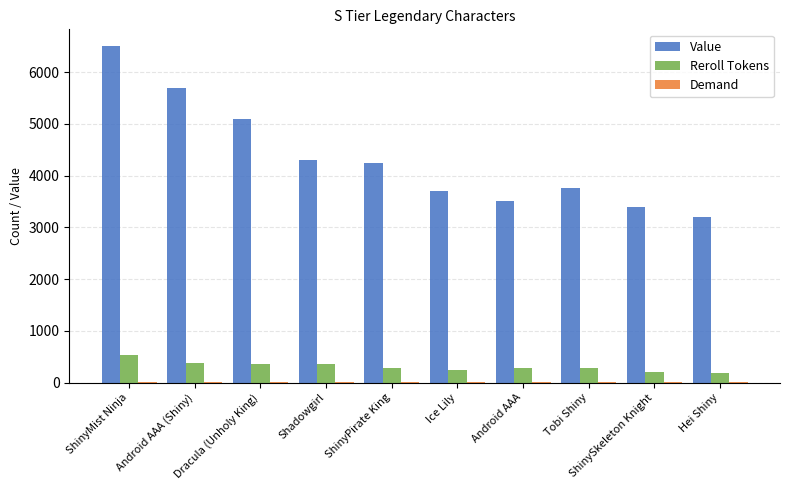

At which label is Value closest to 4850?

Dracula (Unholy King)